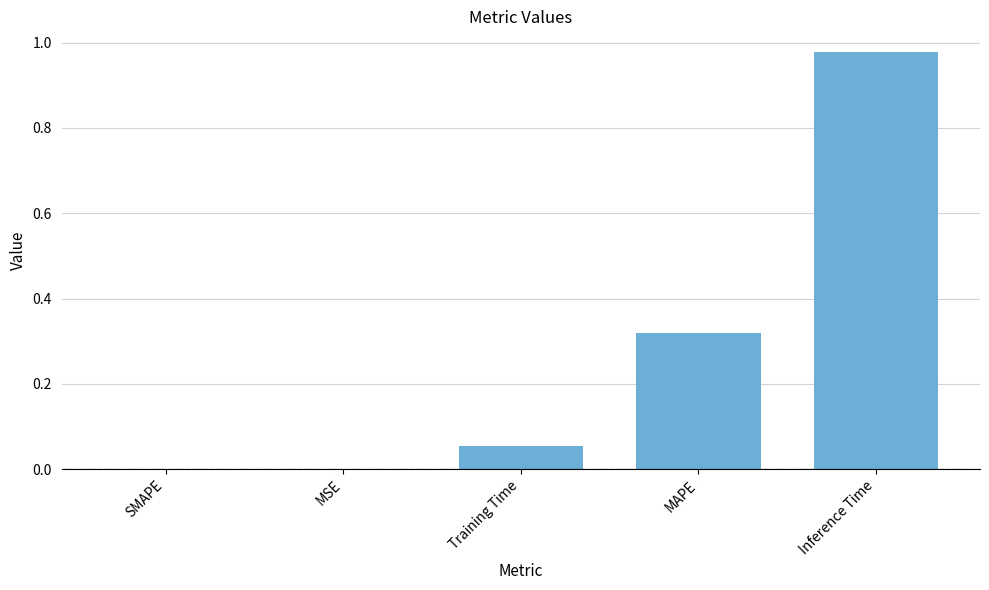

How many series are shown in this chart?

1